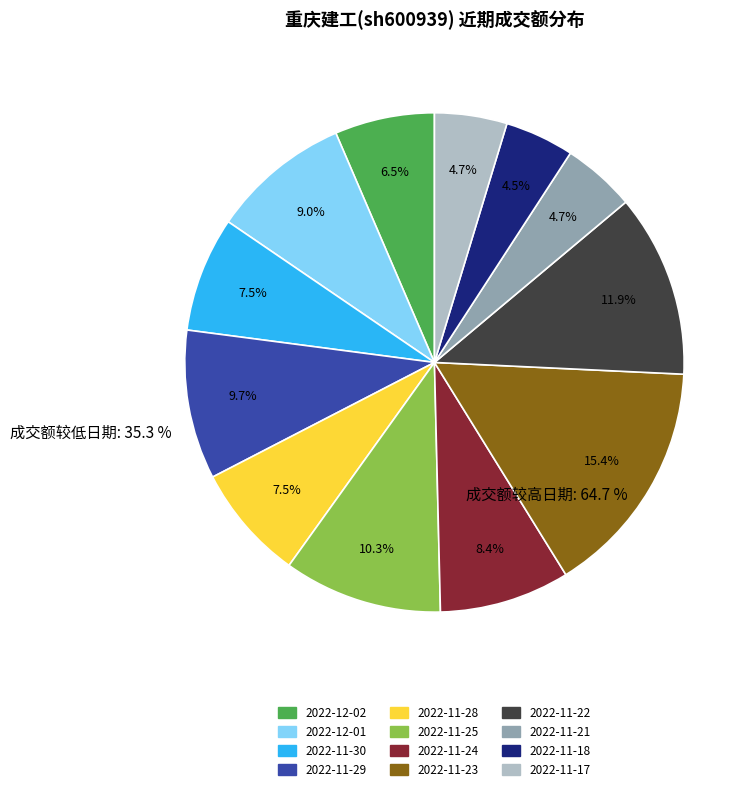

What is the ratio of the value at 2022-11-24 to the value at 2022-11-30?

1.1